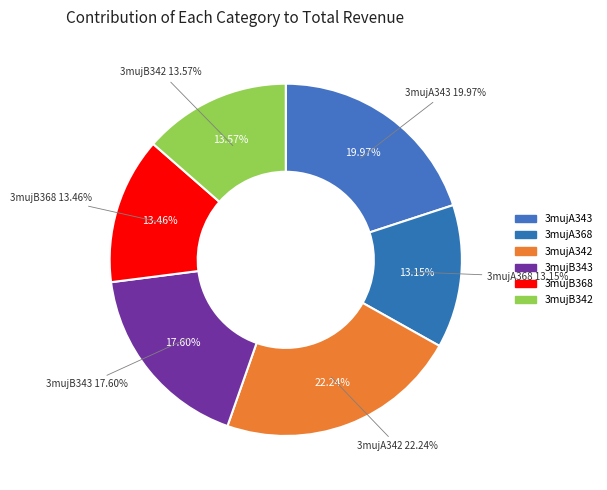

To the nearest percent, what percentage of the pie is 3mujA342?

22%